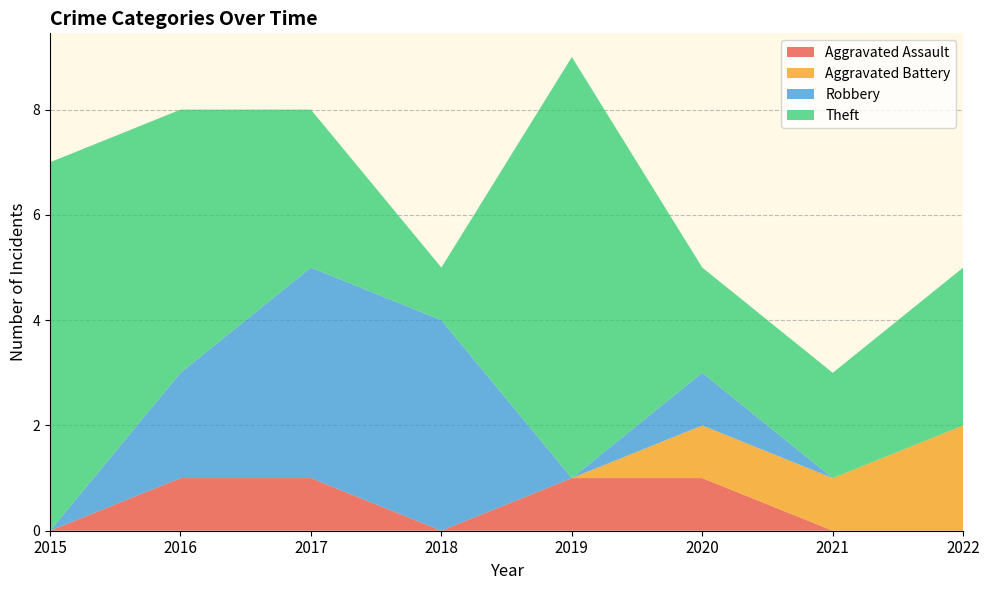

Reading left to right, what are all the values shown in this chart?

Aggravated Assault: 0	1	1	0	1	1	0	0
Aggravated Battery: 0	0	0	0	0	1	1	2
Robbery: 0	2	4	4	0	1	0	0
Theft: 7	5	3	1	8	2	2	3